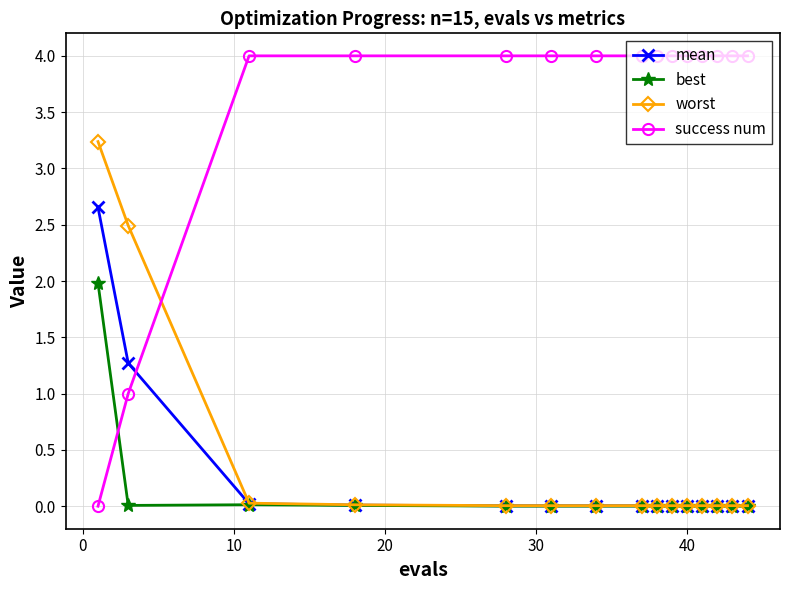

Which series has the largest total across all categories?

success num